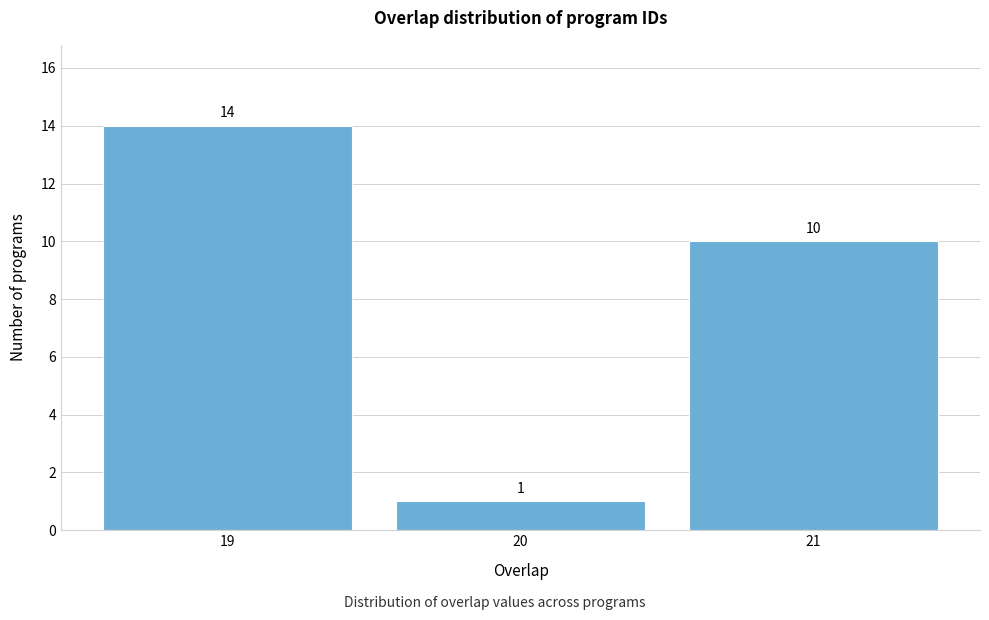

Reading left to right, list every bar in this chart as the range it spans on the x-axis followed by its height.

18.5 to 19.5: 14
19.5 to 20.5: 1
20.5 to 21.5: 10